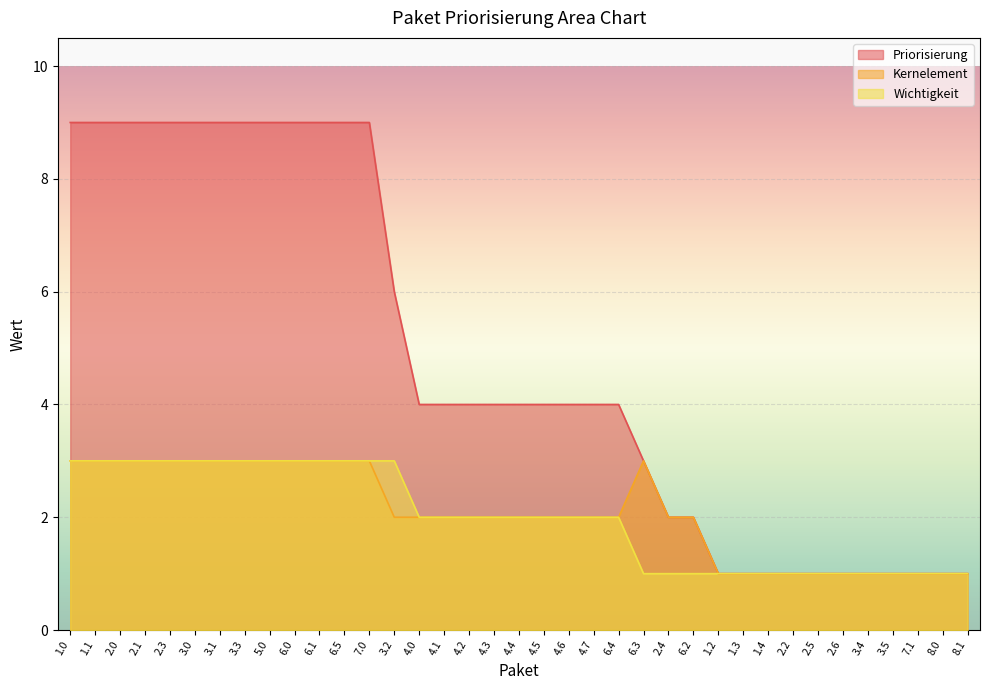

Which series has the widest spread of values?

Priorisierung